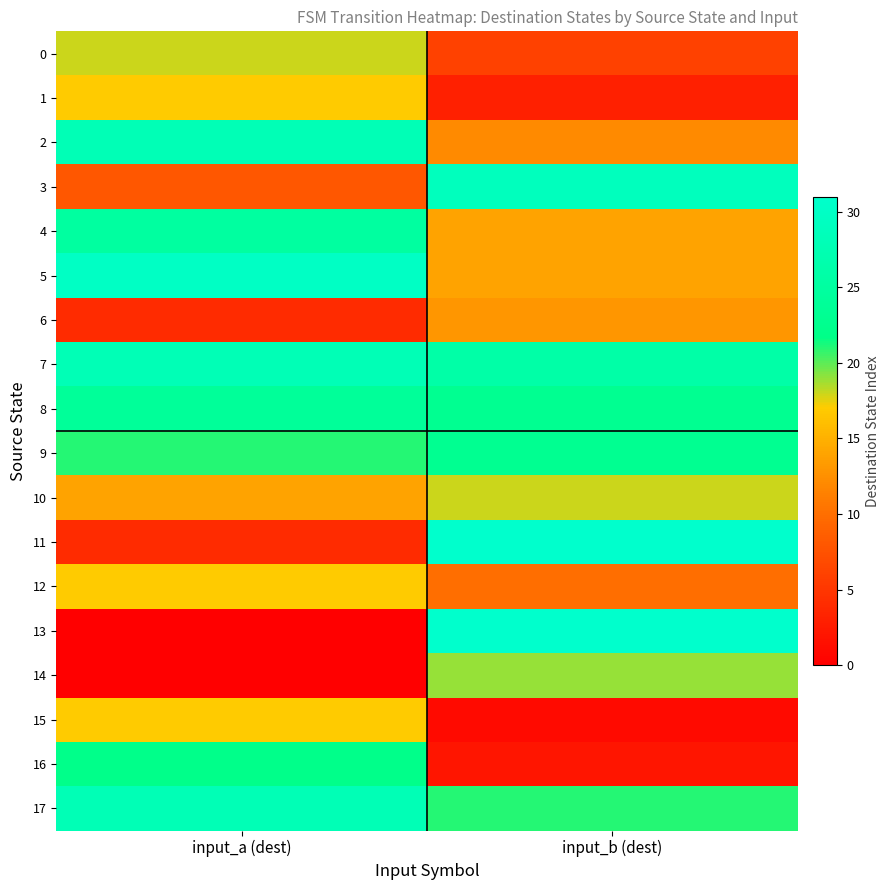

Reading right to left, list all the values displayed in this chart.

0: input_b (dest)=6	input_a (dest)=18
1: input_b (dest)=3	input_a (dest)=17
2: input_b (dest)=12	input_a (dest)=28
3: input_b (dest)=29	input_a (dest)=8
4: input_b (dest)=14	input_a (dest)=25
5: input_b (dest)=14	input_a (dest)=30
6: input_b (dest)=13	input_a (dest)=4
7: input_b (dest)=26	input_a (dest)=28
8: input_b (dest)=23	input_a (dest)=24
9: input_b (dest)=23	input_a (dest)=21
10: input_b (dest)=18	input_a (dest)=14
11: input_b (dest)=31	input_a (dest)=4
12: input_b (dest)=10	input_a (dest)=17
13: input_b (dest)=31	input_a (dest)=0
14: input_b (dest)=19	input_a (dest)=0
15: input_b (dest)=1	input_a (dest)=17
16: input_b (dest)=2	input_a (dest)=22
17: input_b (dest)=21	input_a (dest)=28